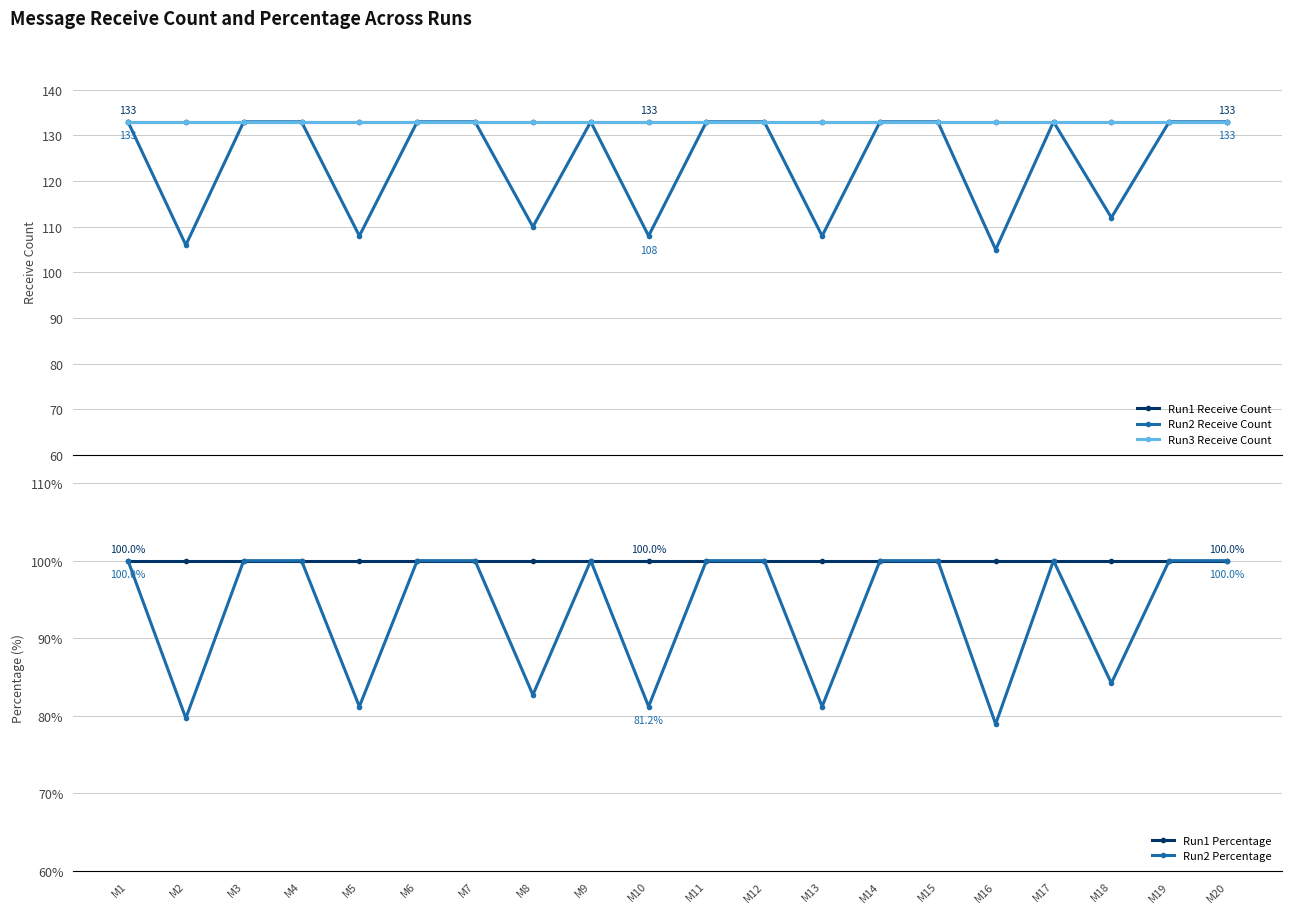

List the labels in order of Run2 Percentage value, largest first.

M1, M3, M4, M6, M7, M9, M11, M12, M14, M15, M17, M19, M20, M18, M8, M5, M10, M13, M2, M16